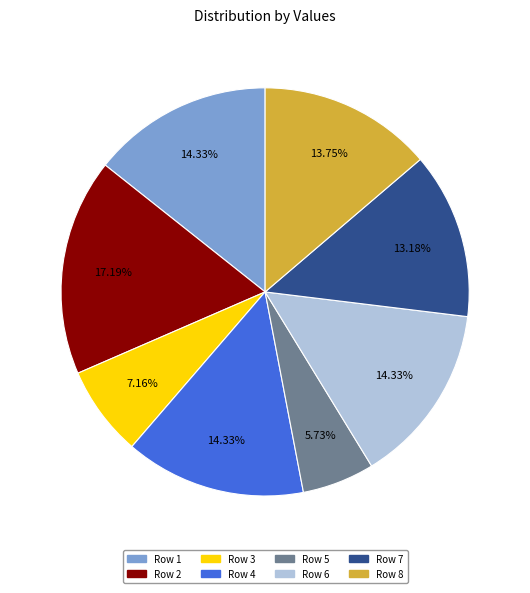

Approximately how many times larger is the value at Row 6 compared to Row 2?

0.8